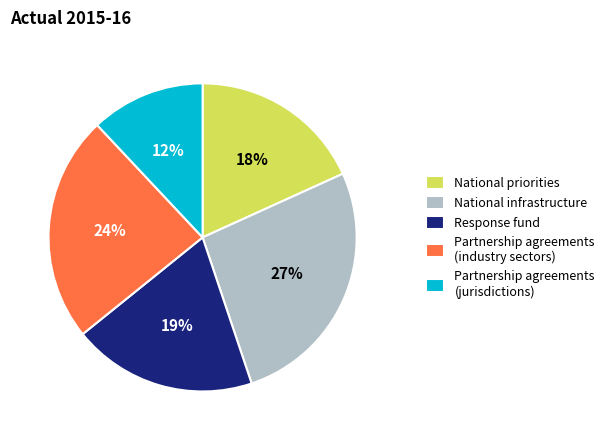

Which slice is the largest?

National infrastructure